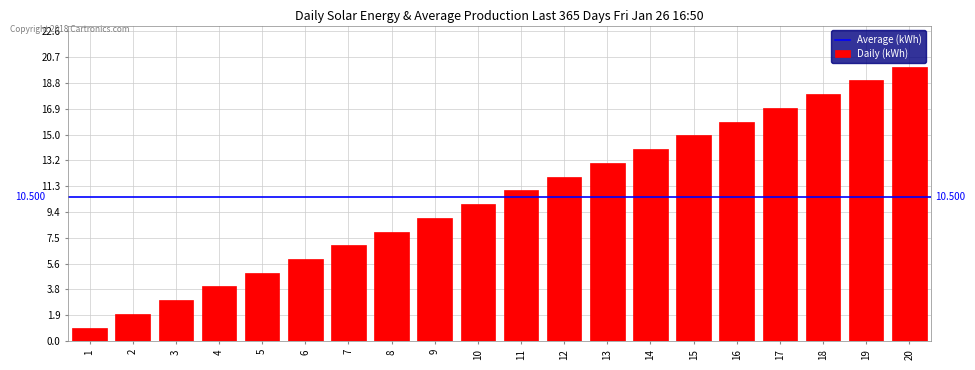

What is the sum of all values?

210